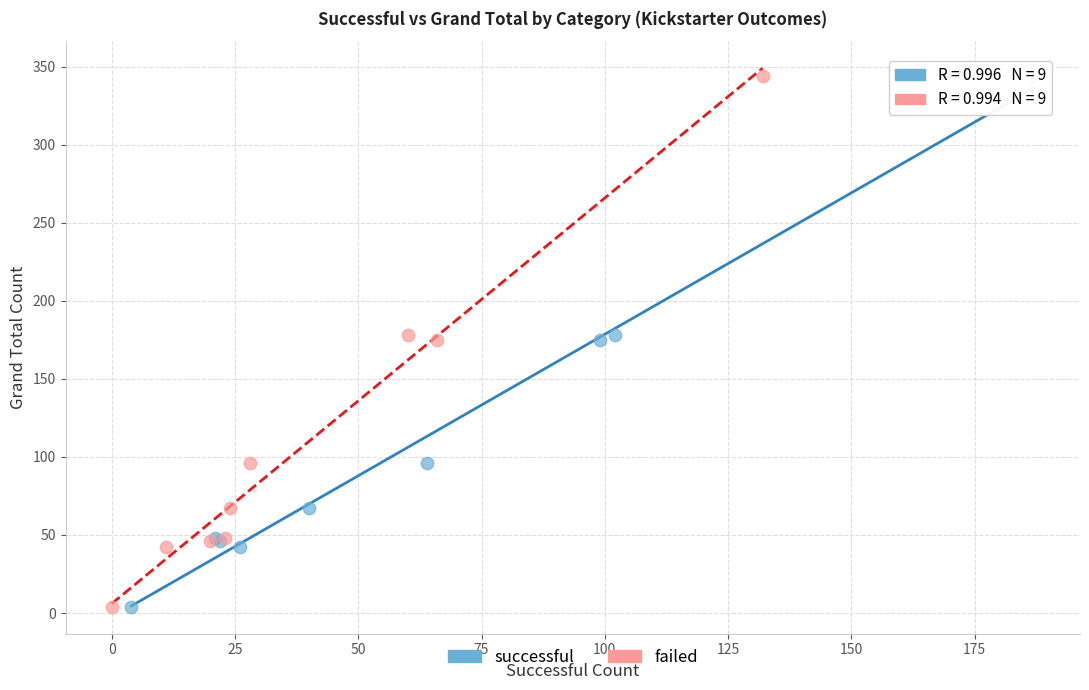

What are all the series names shown in the legend?

successful, failed